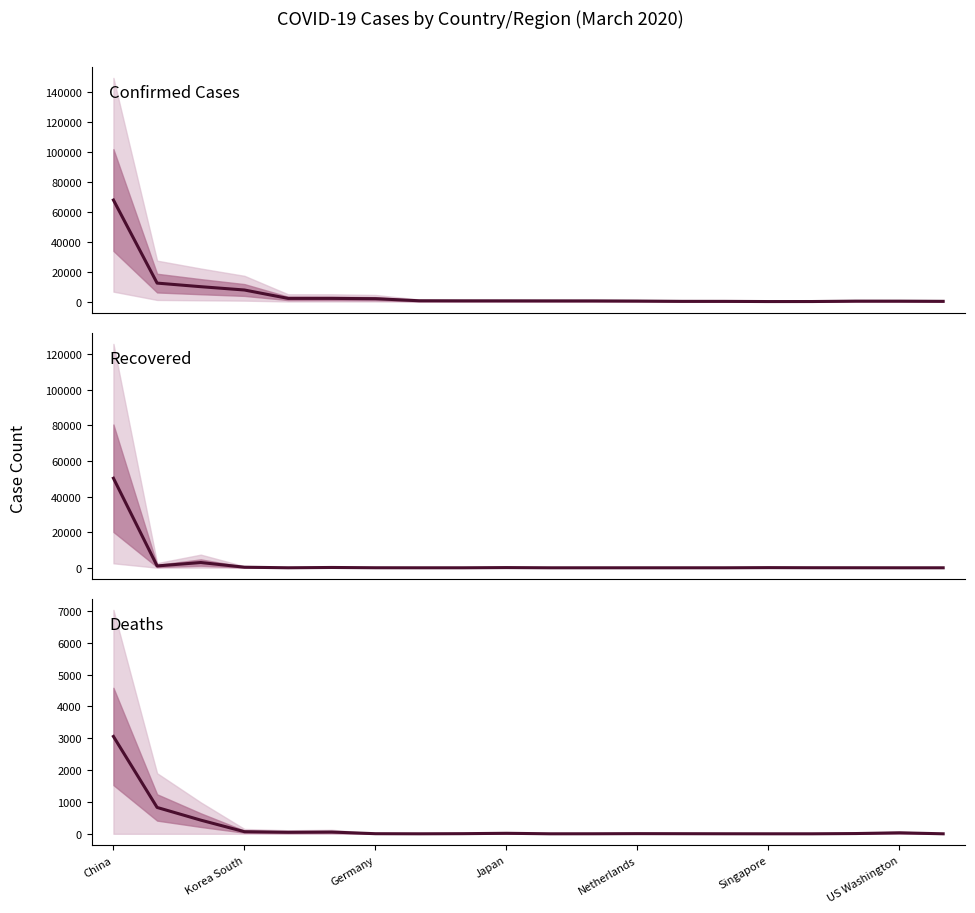

True or false: Deaths and Confirmed Cases cross at least once.

False